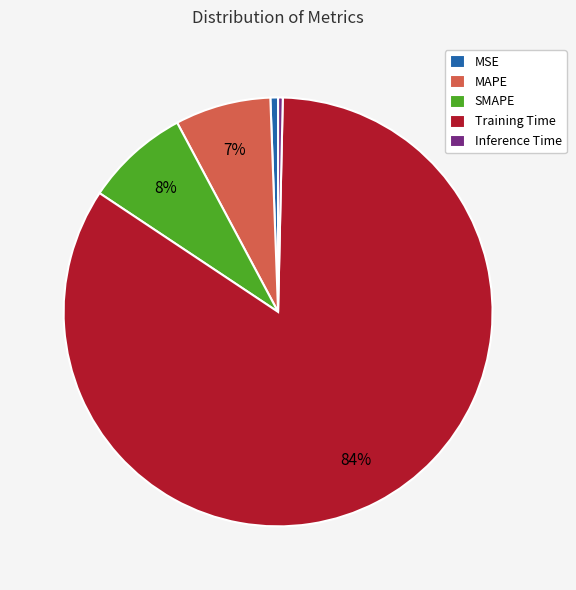

How many slices are in this pie chart?

5